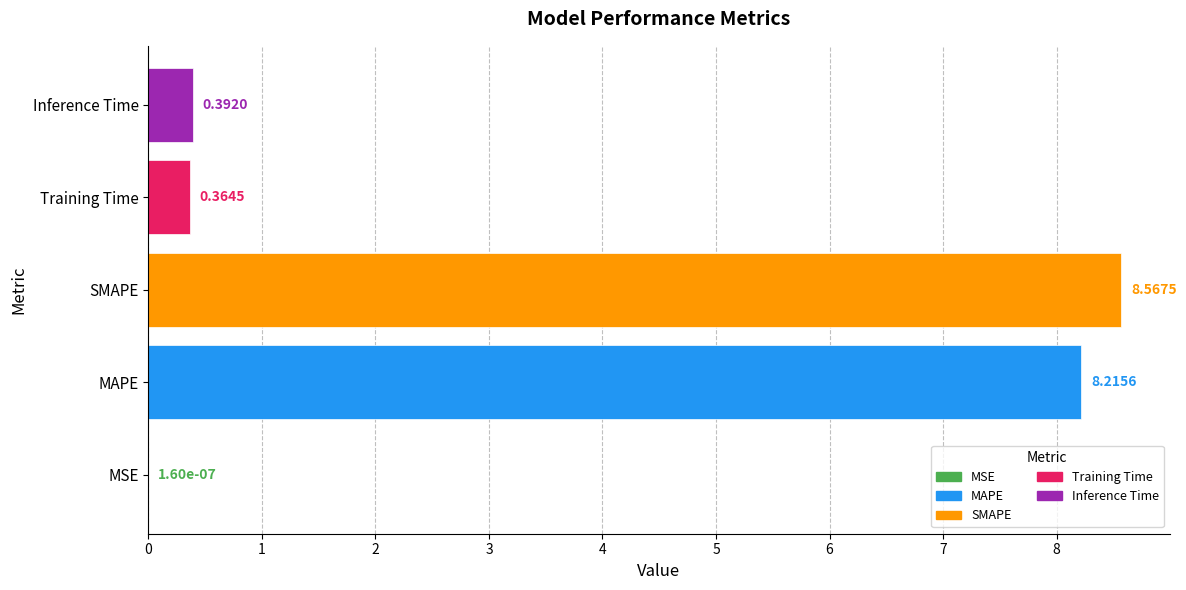

What is the change in value from MAPE to SMAPE?

+0.4